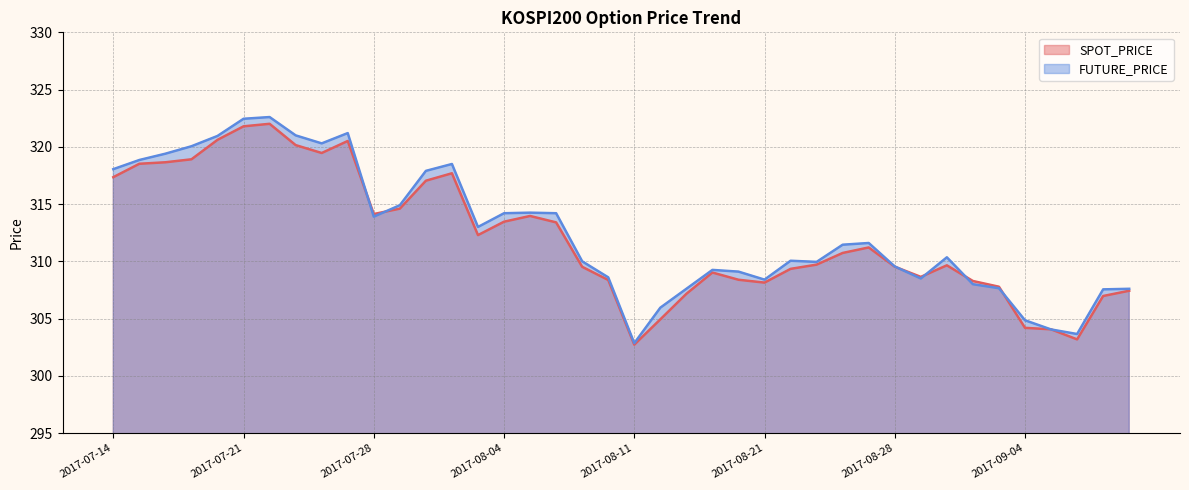

Is the value of SPOT_PRICE at 2017-07-19 greater than the value of FUTURE_PRICE at 2017-08-22?

Yes